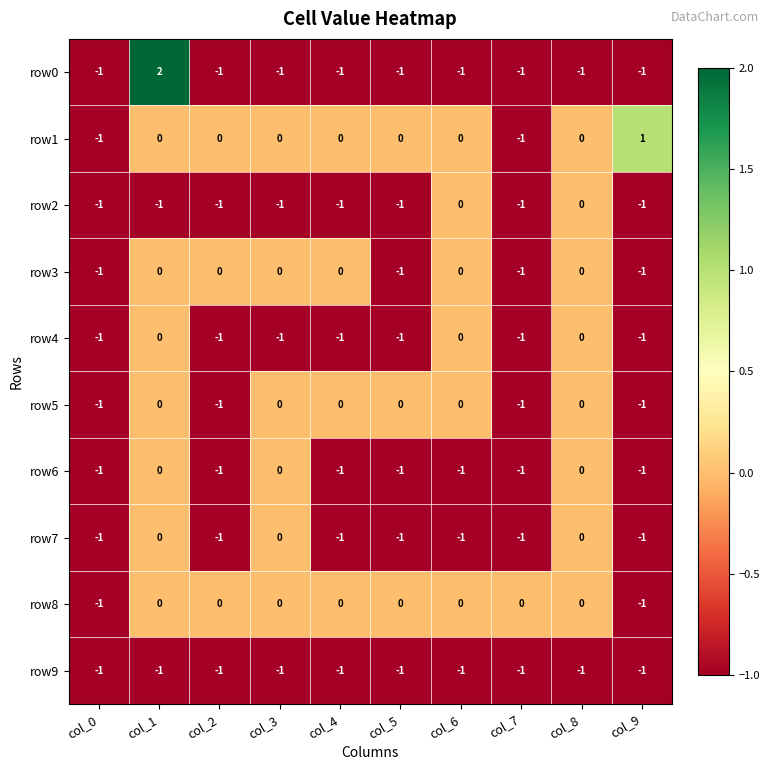

How many values in row2 are below zero?

8